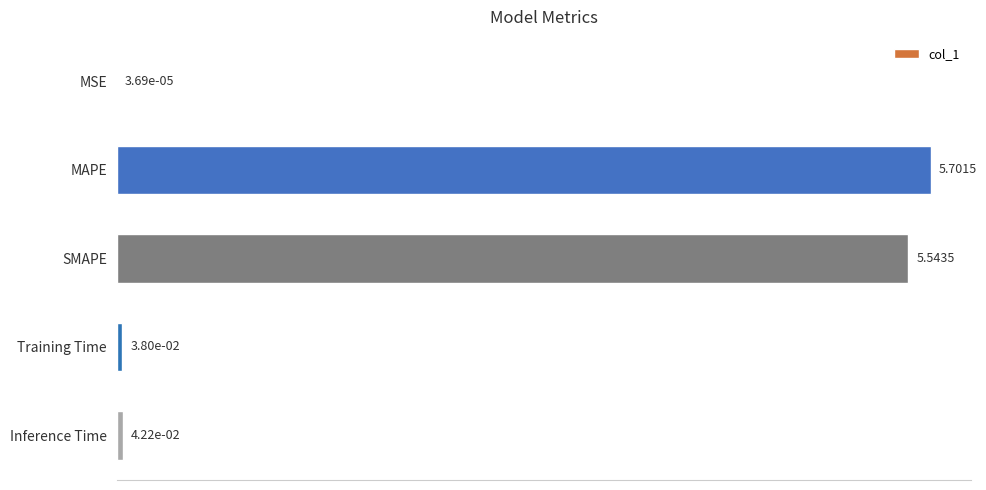

Count the number of categories in the chart.

5